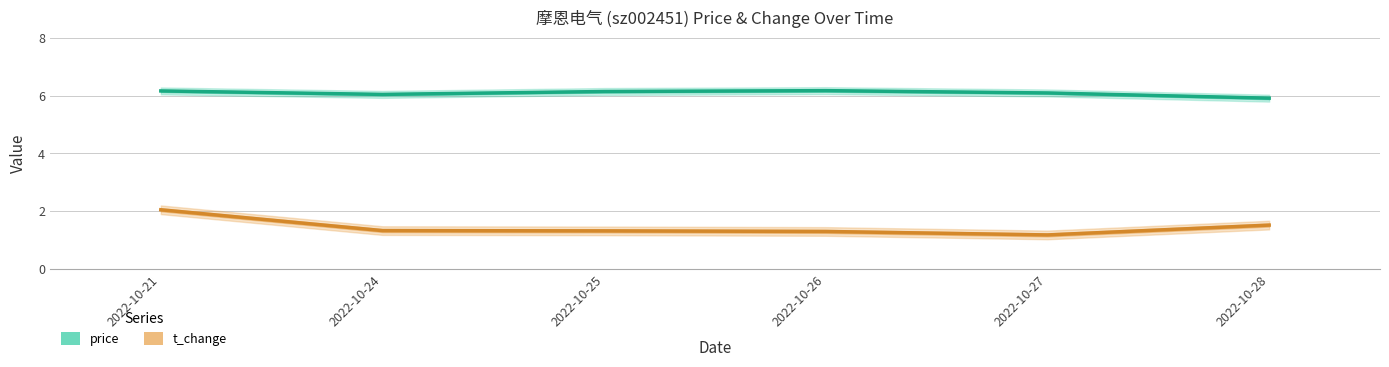

True or false: t_change and price cross at least once.

False